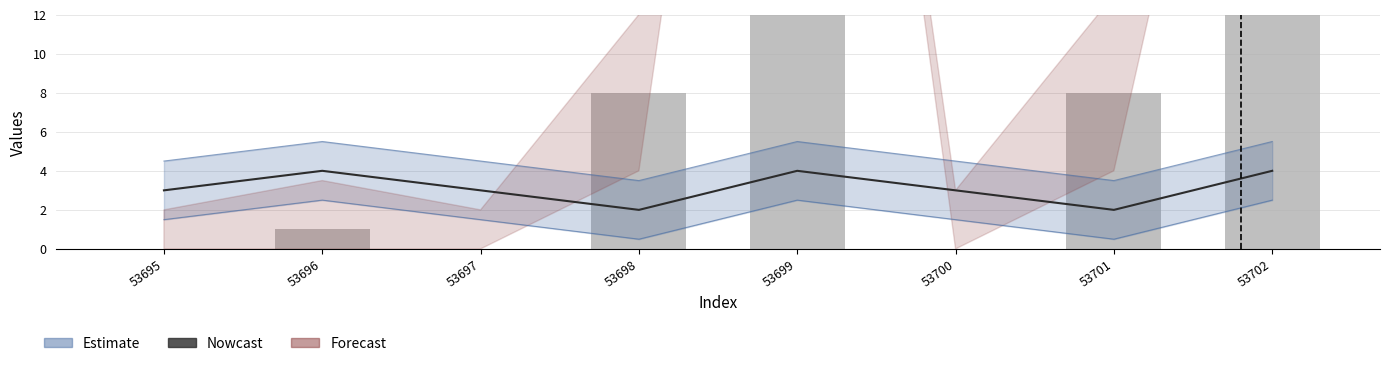

How many groups of bars are there?

8